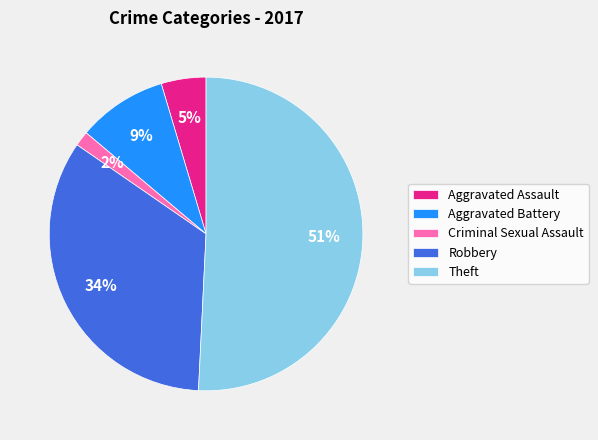

Combined, do Theft and Criminal Sexual Assault account for over 50%?

Yes